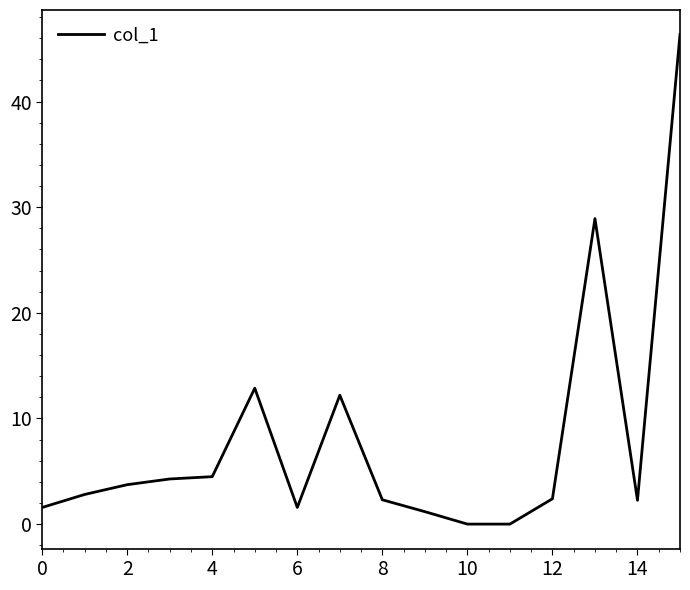

What is the difference between the maximum and minimum values?

46.4